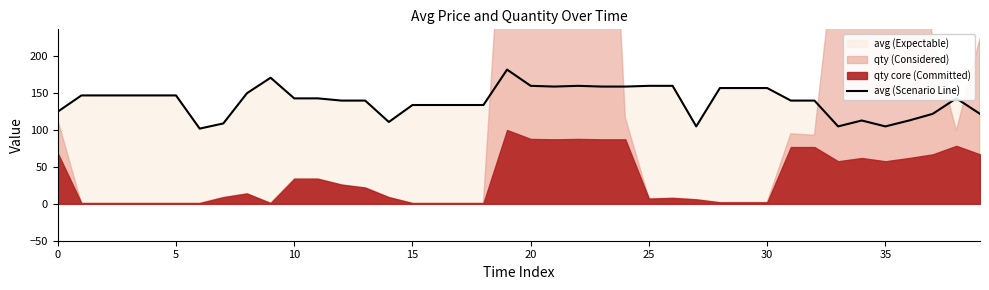

The avg (Scenario Line) series shows 125 at 0. True or false?

True